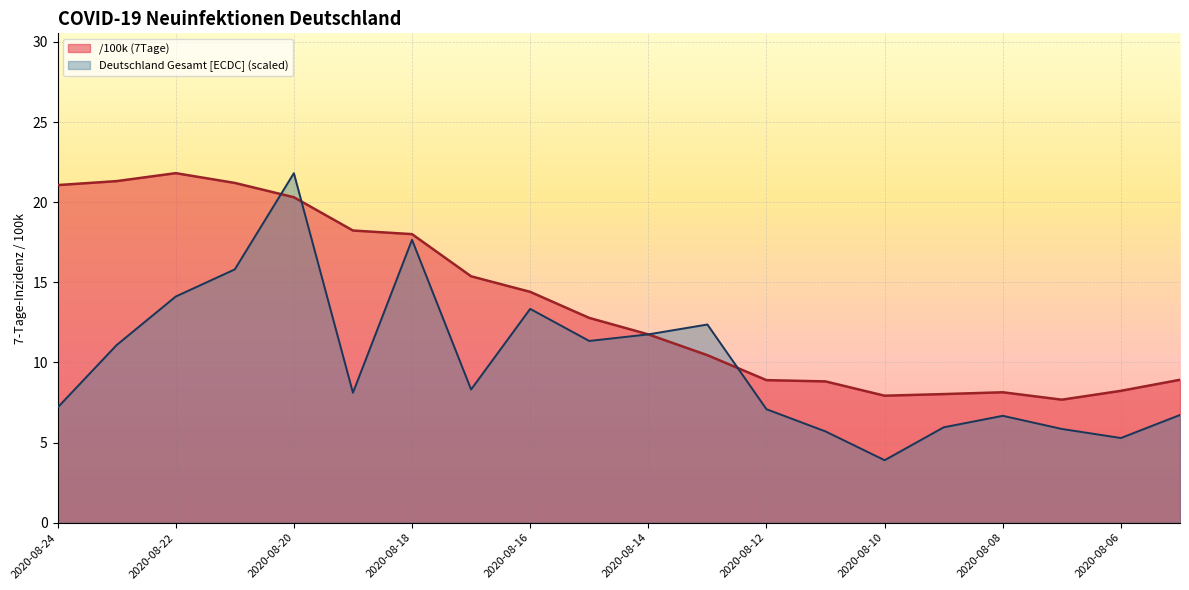

What is the value of the Deutschland Gesamt [ECDC] point at the 13th from the left?

7.1